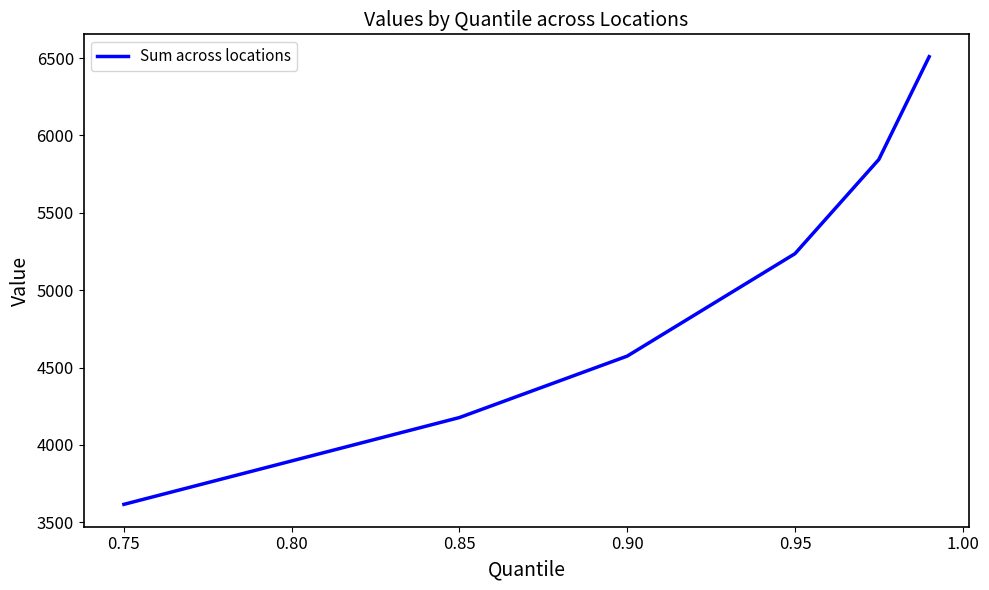

What is the greatest value displayed?

6509